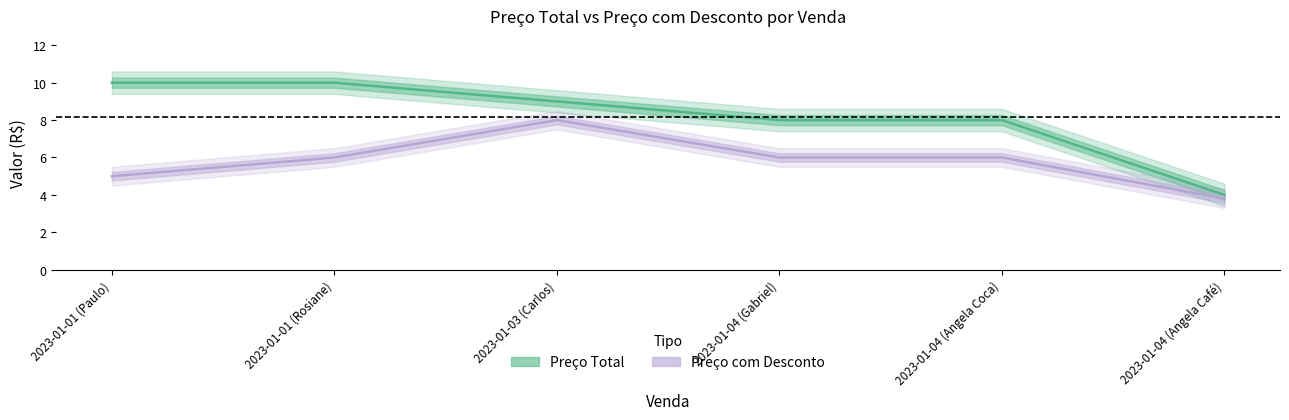

Where is Preço Total nearest to the value 7?

2023-01-04 (Gabriel)